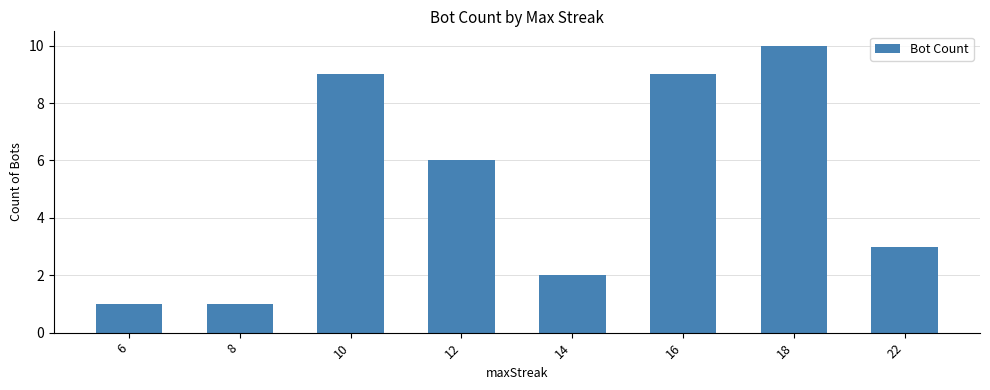

What is the ratio of the value at 22 to the value at 14?

1.5